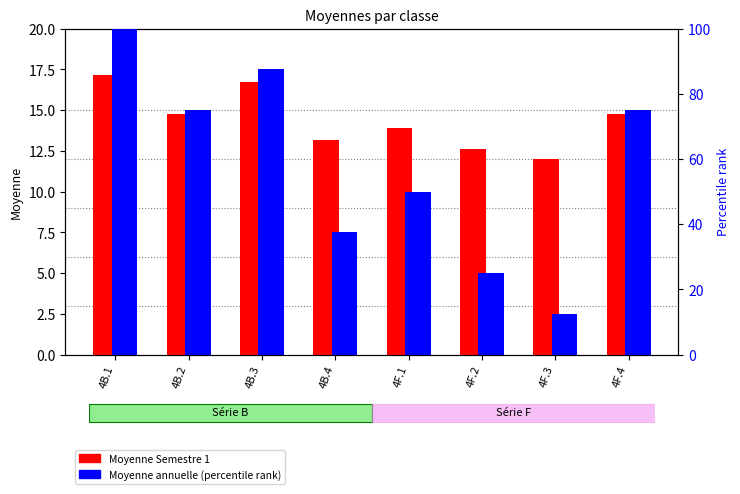

The Moyenne annuelle (percentile) series shows 10.0 at 4B.4. True or false?

False